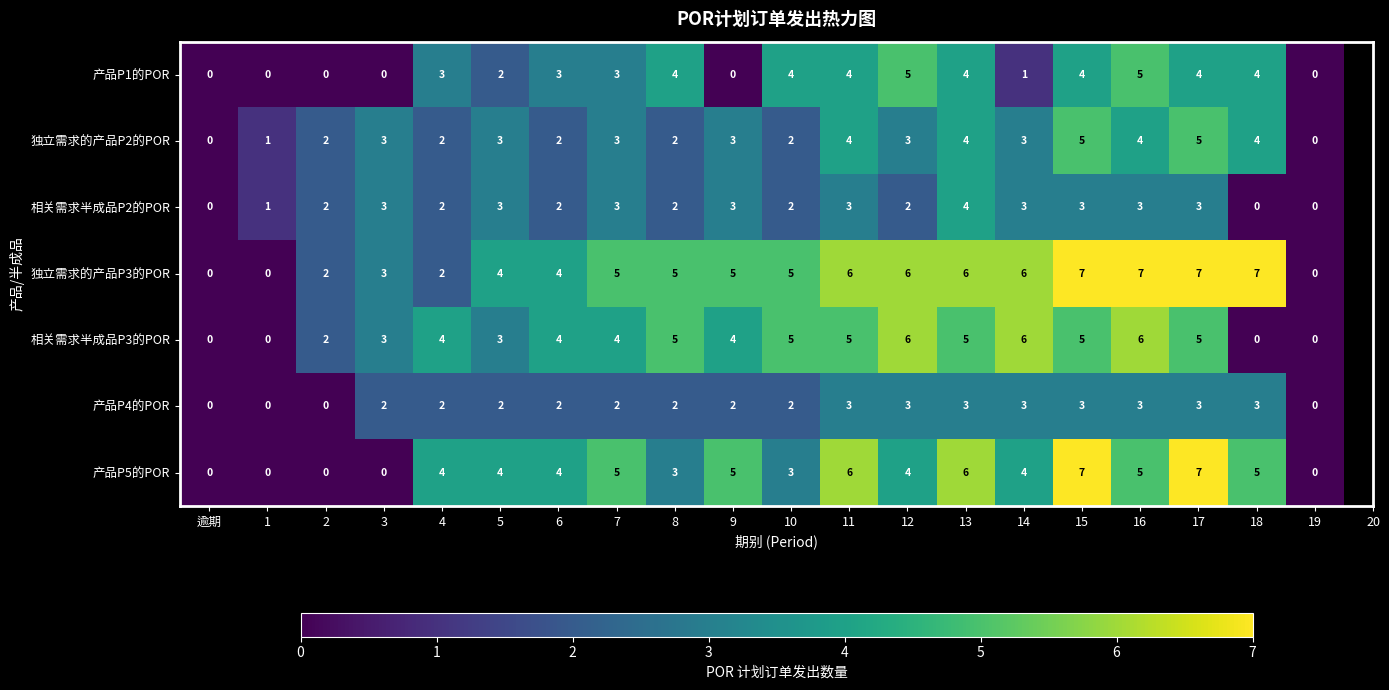

What is the average value of the 产品P5的POR series?

4